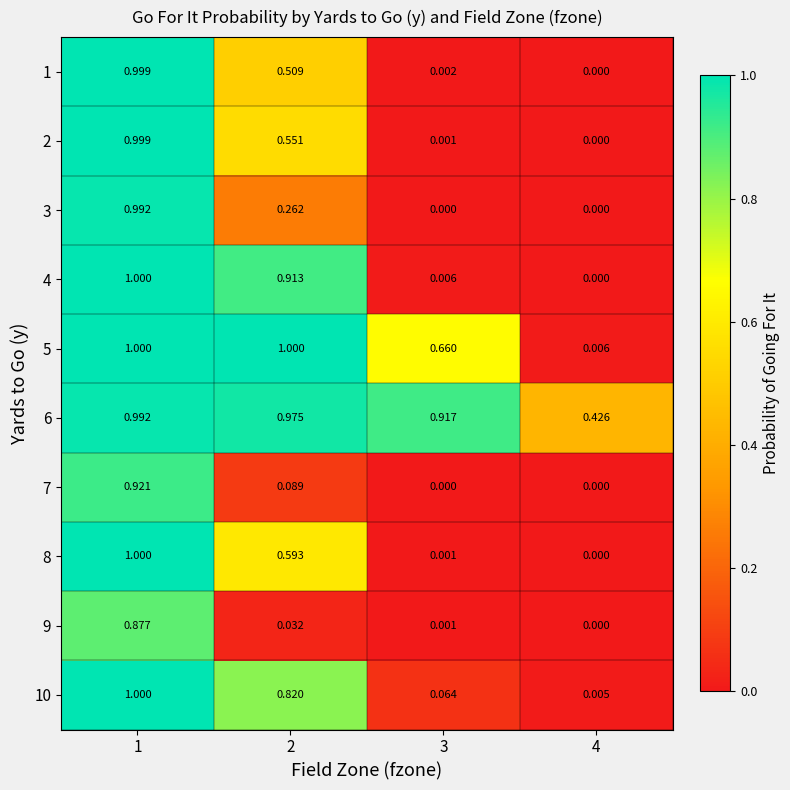

Is the value of 3 at 2 greater than the value of 8 at 4?

Yes